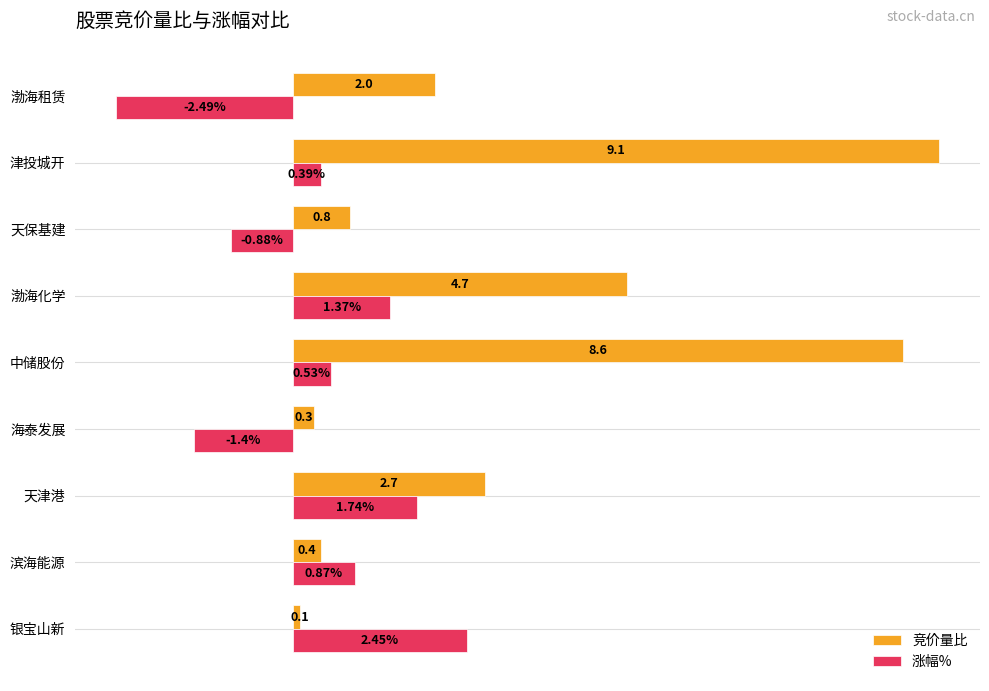

Which series has the largest total across all categories?

竞价量比